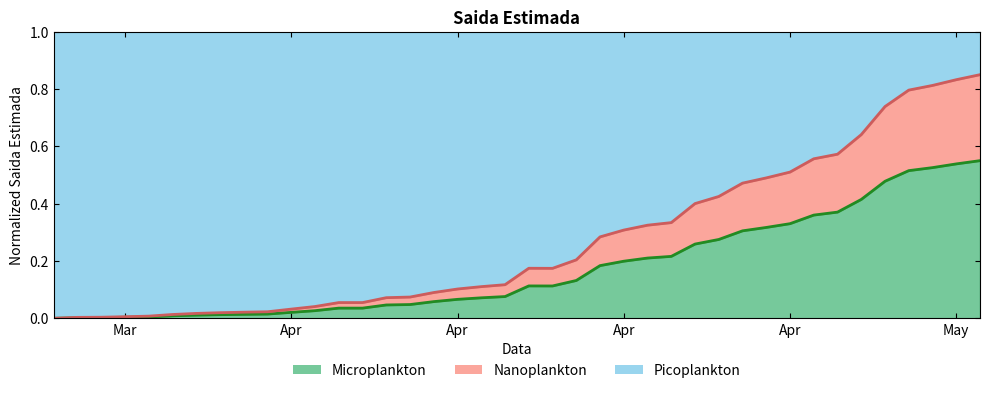

Which series has the widest spread of values?

Nanoplankton line